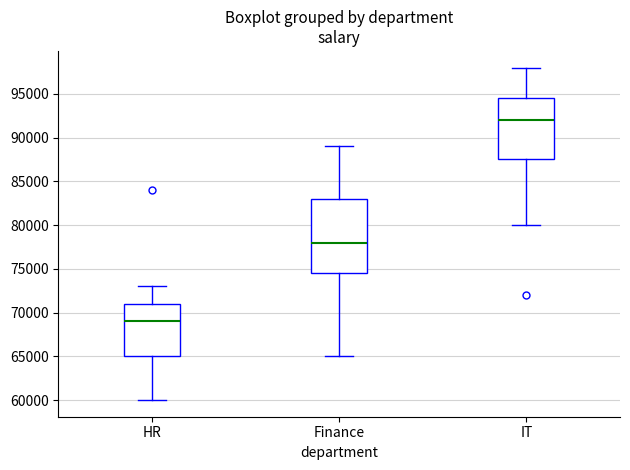

Where does the lower whisker of the box for HR end on the y-axis? The values are not printed on the chart, so give them approximately, as read against the axis.

60000